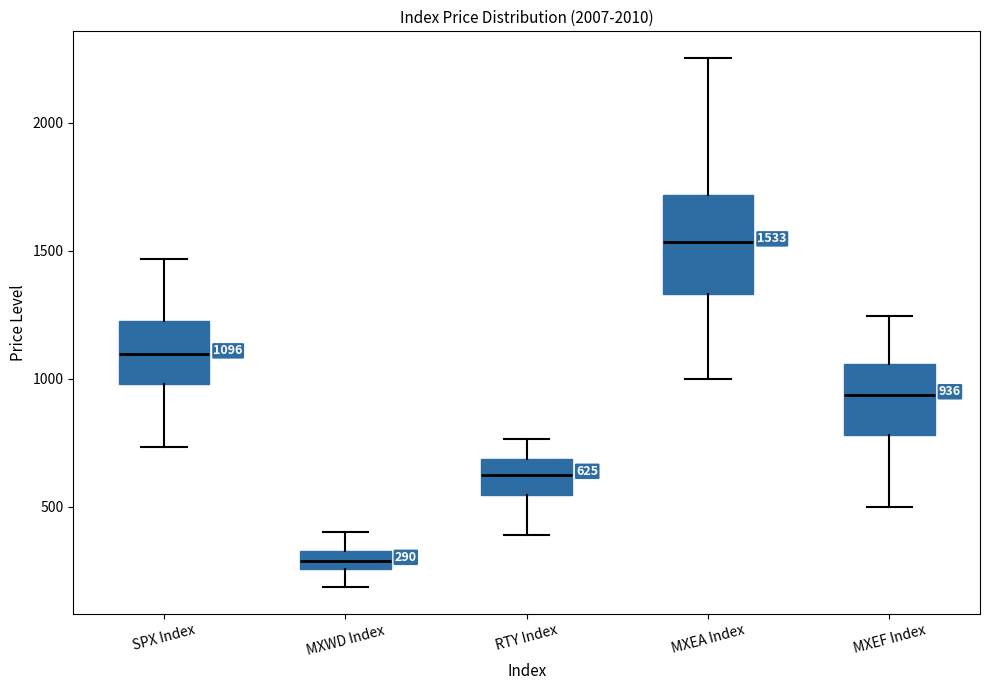

Which box is the tallest, from its lower edge to its upper edge?

MXEA Index